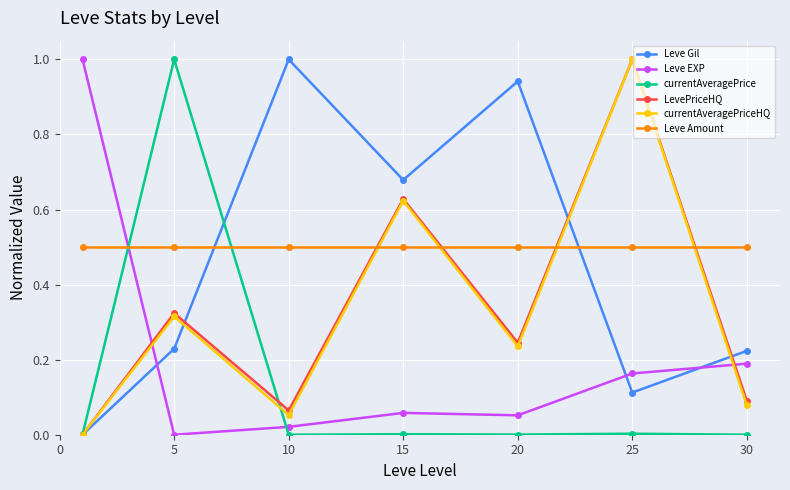

In currentAveragePriceHQ, how many points are higher than both neighbors (excluding endpoints)?

3